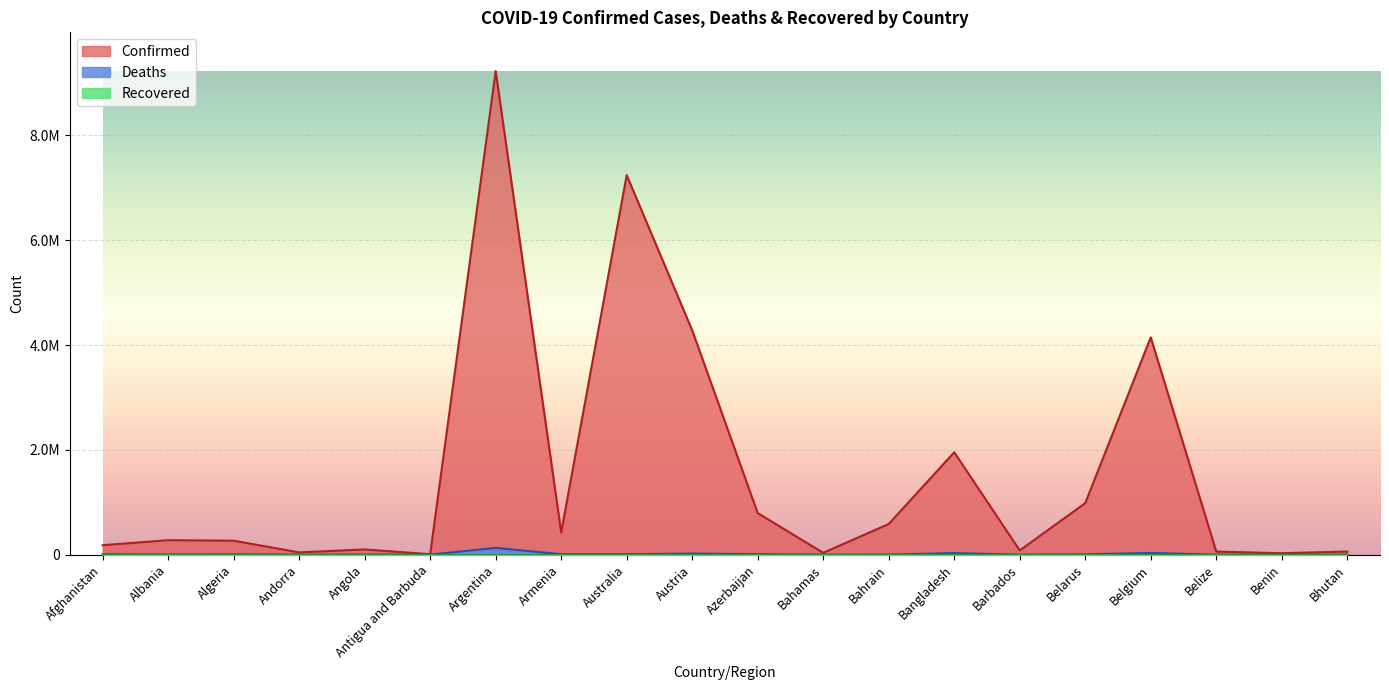

Is it true that Confirmed equals 59628 at Bhutan?

True